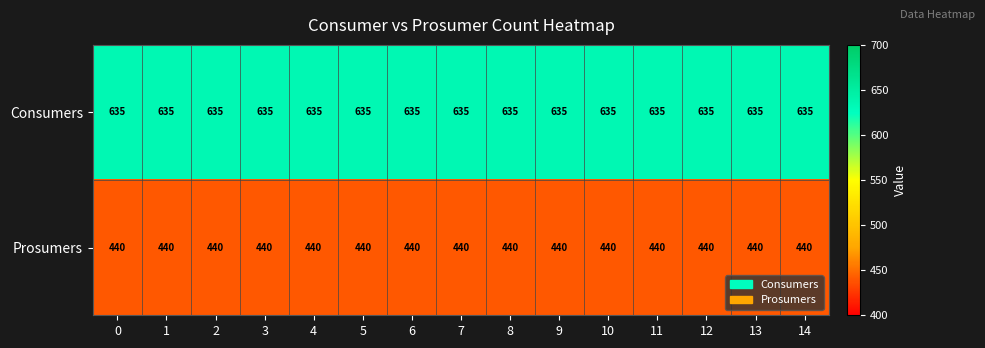

What is the greatest value displayed?

635